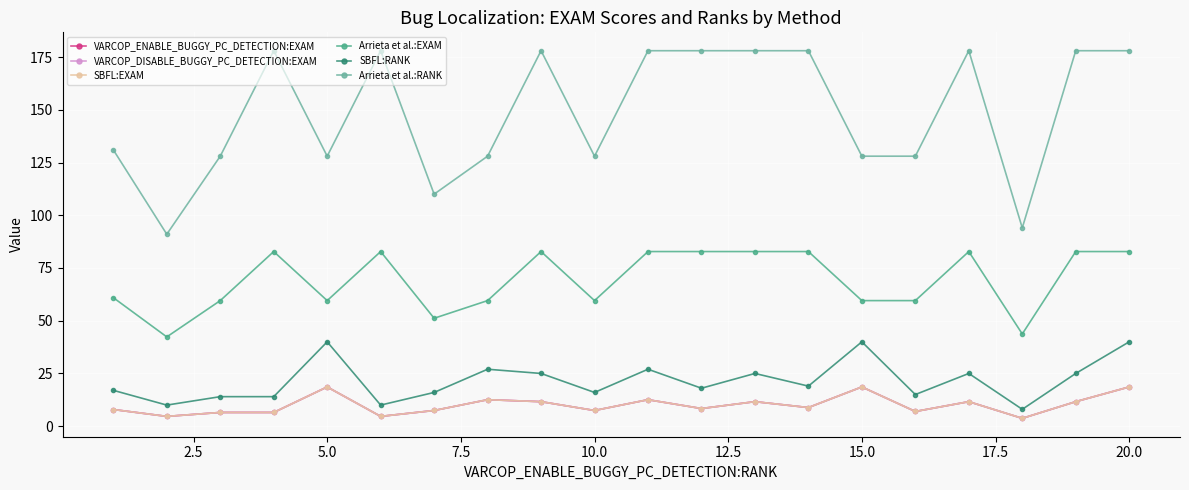

What is the difference between the maximum and second lowest values in the VARCOP_DISABLE_BUGGY_PC_DETECTION:EXAM series?

14.0